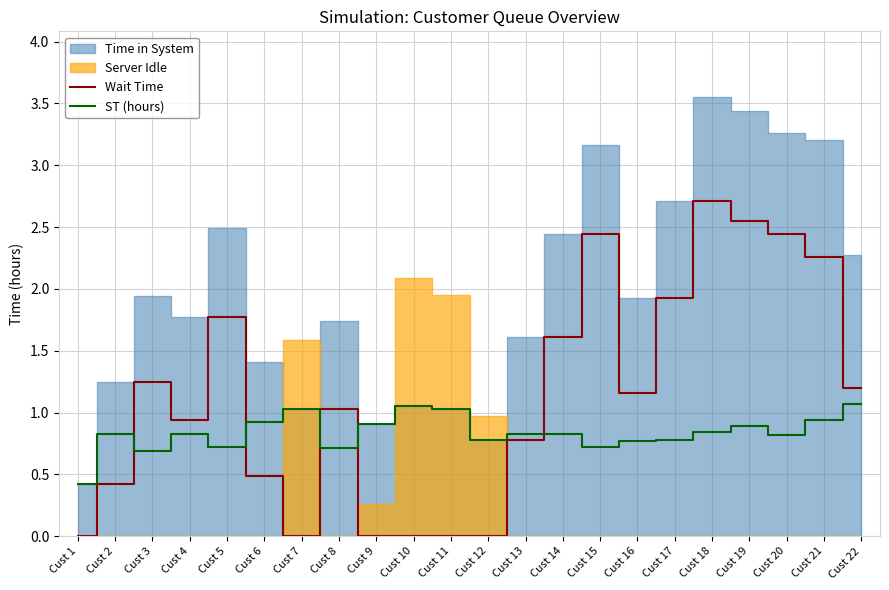

After their last crossing, which series has the higher values: ST (hours) or Wait Time?

Wait Time